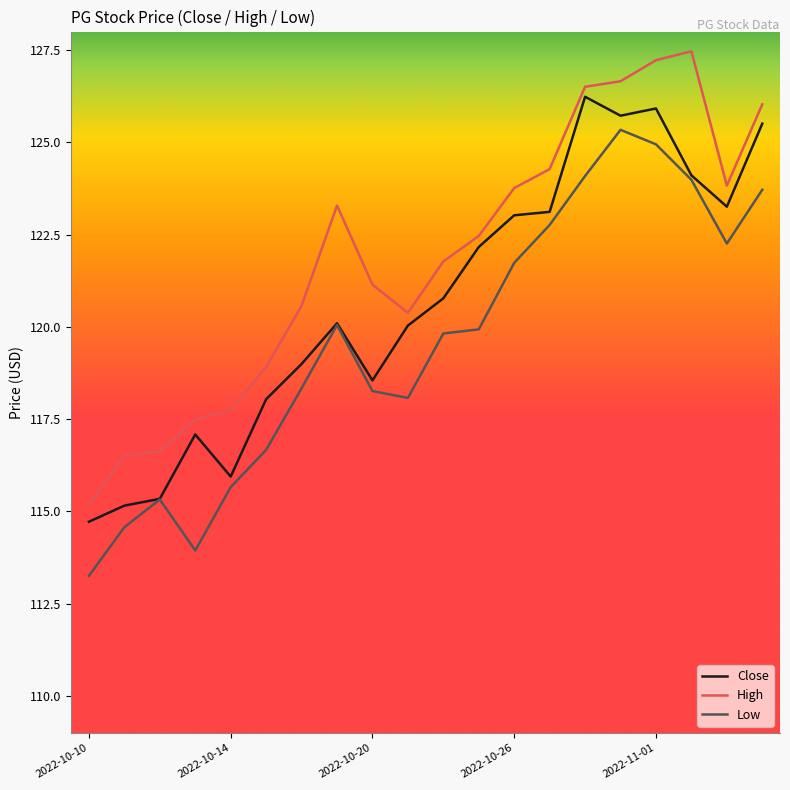

Which series has the largest total across all categories?

High